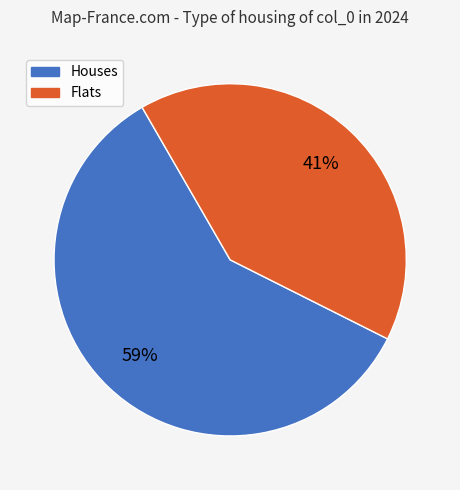

Does any single category account for the majority?

Yes